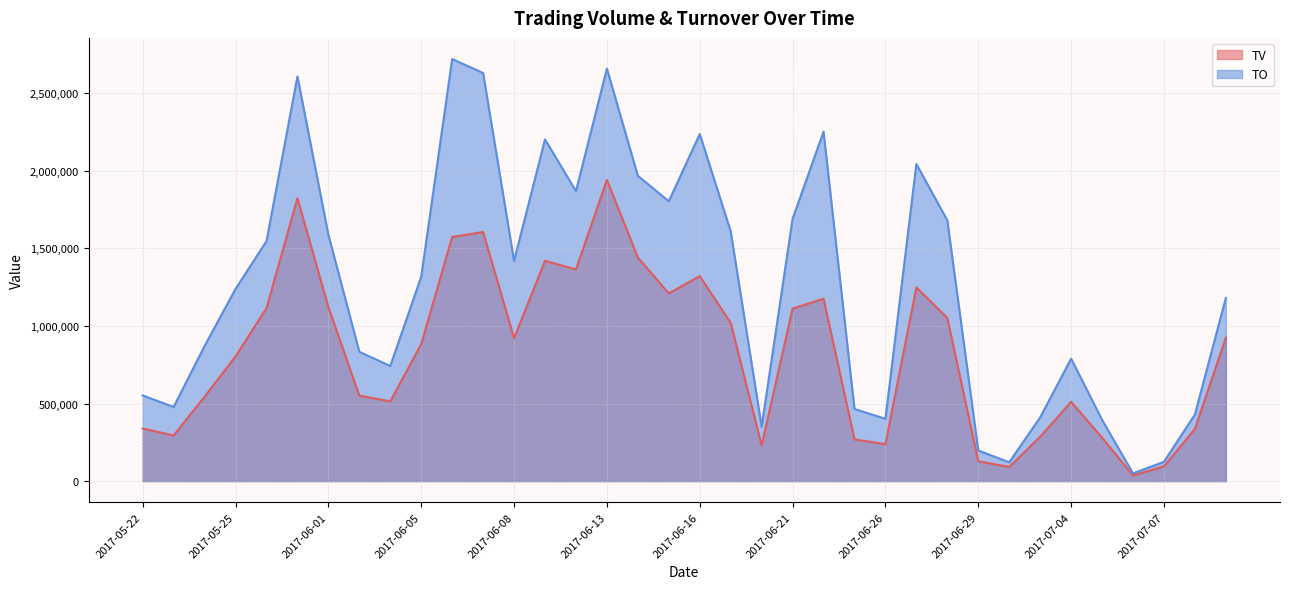

What are all the series names shown in the legend?

TV, TO